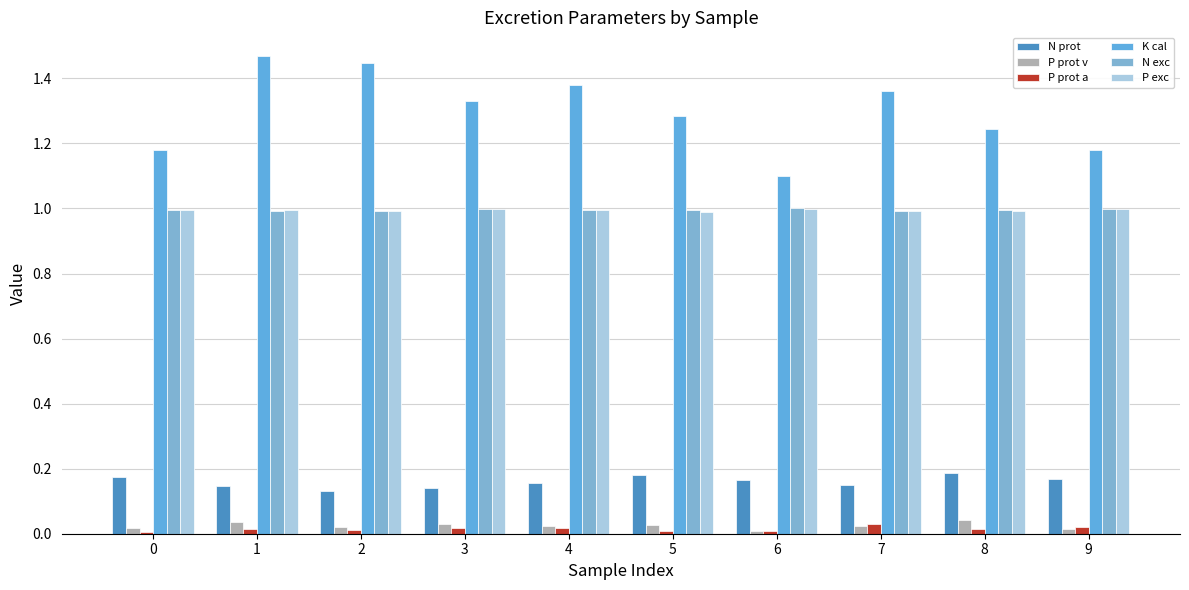

Between 2 and 5, which is larger?

5